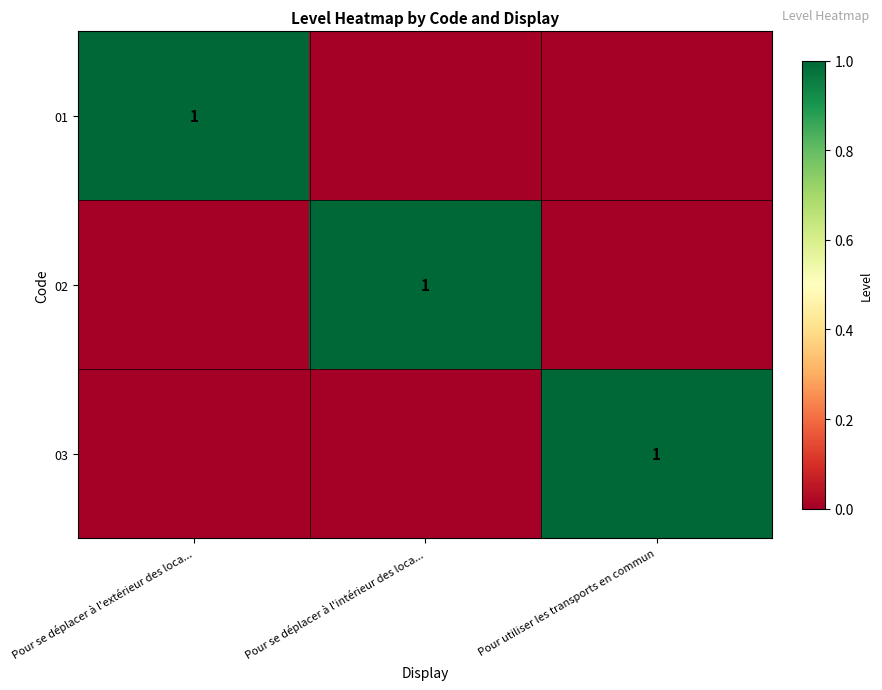

True or false: 02 has a value of 2 at Pour se déplacer à l'intérieur des loca....

False